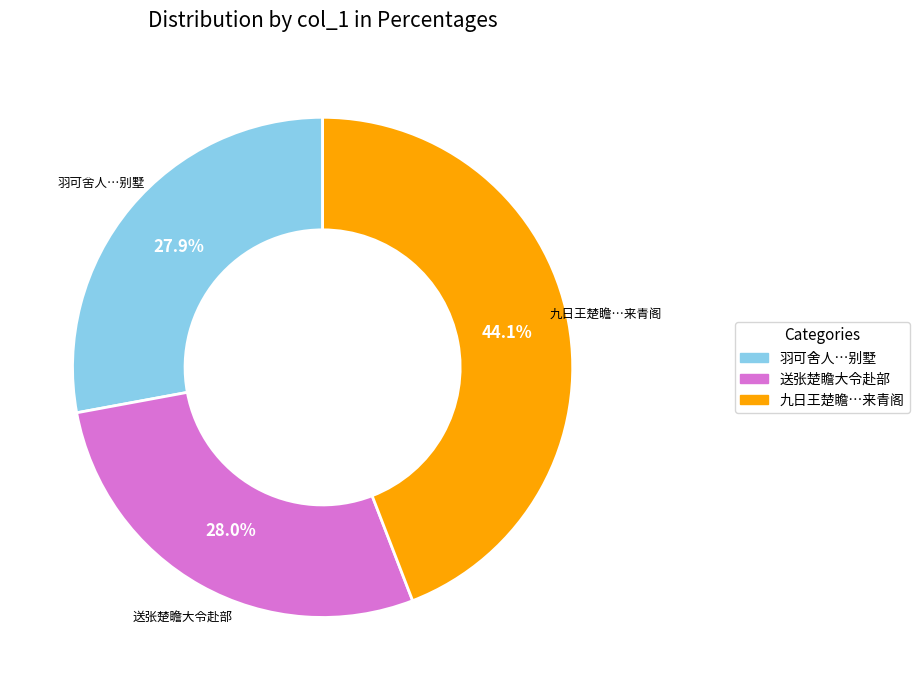

What is the total percentage of 九日王楚瞻…来青阁 and 羽可舍人…别墅?

72.0%